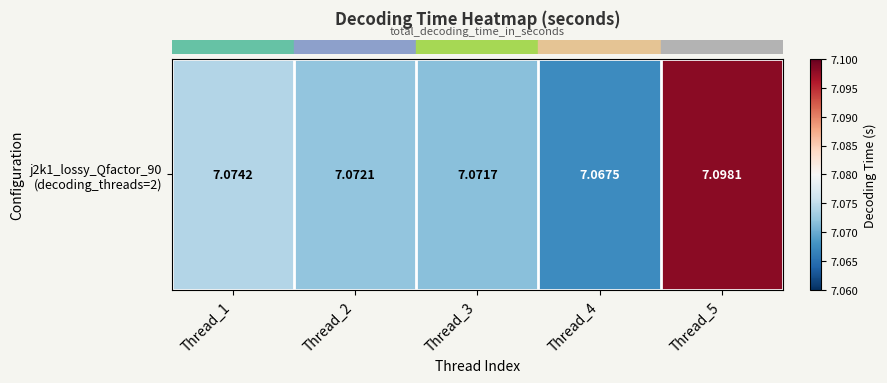

Reading left to right, transcribe all the data shown in this chart.

7.1	7.1	7.1	7.1	7.1